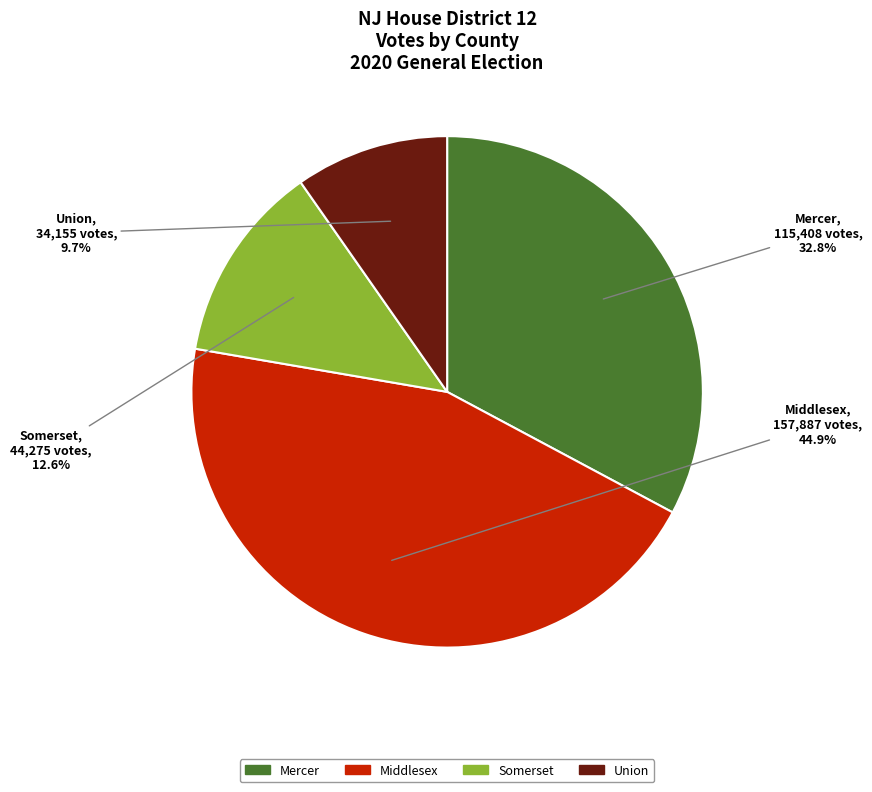

Rank the categories by value from lowest to highest.

Union, Somerset, Mercer, Middlesex